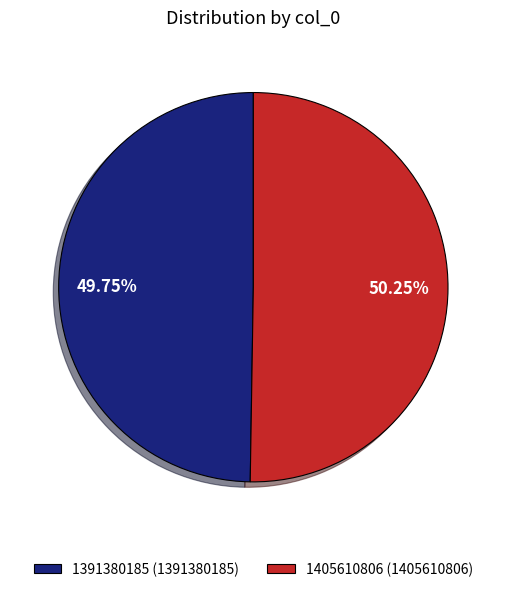

To the nearest percent, what is the average slice percentage?

50%